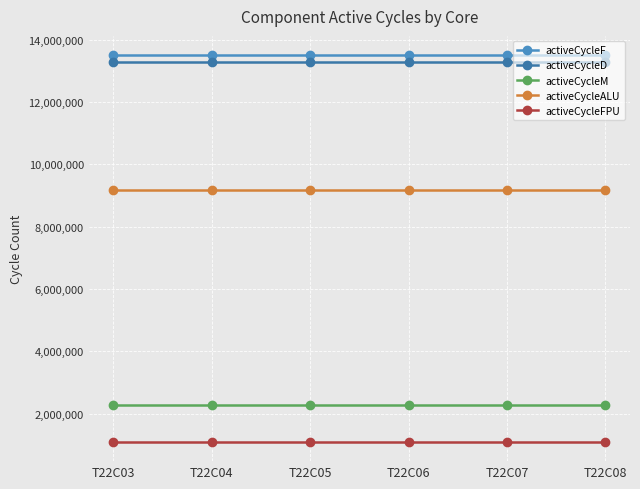

True or false: activeCycleFPU and activeCycleF cross at least once.

False